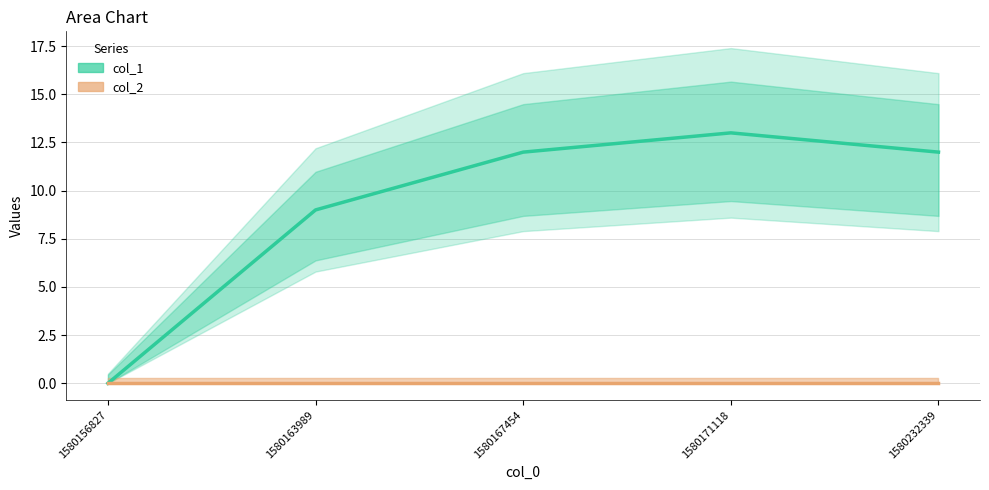

Where is col_2 nearest to the value 0?

1580156827